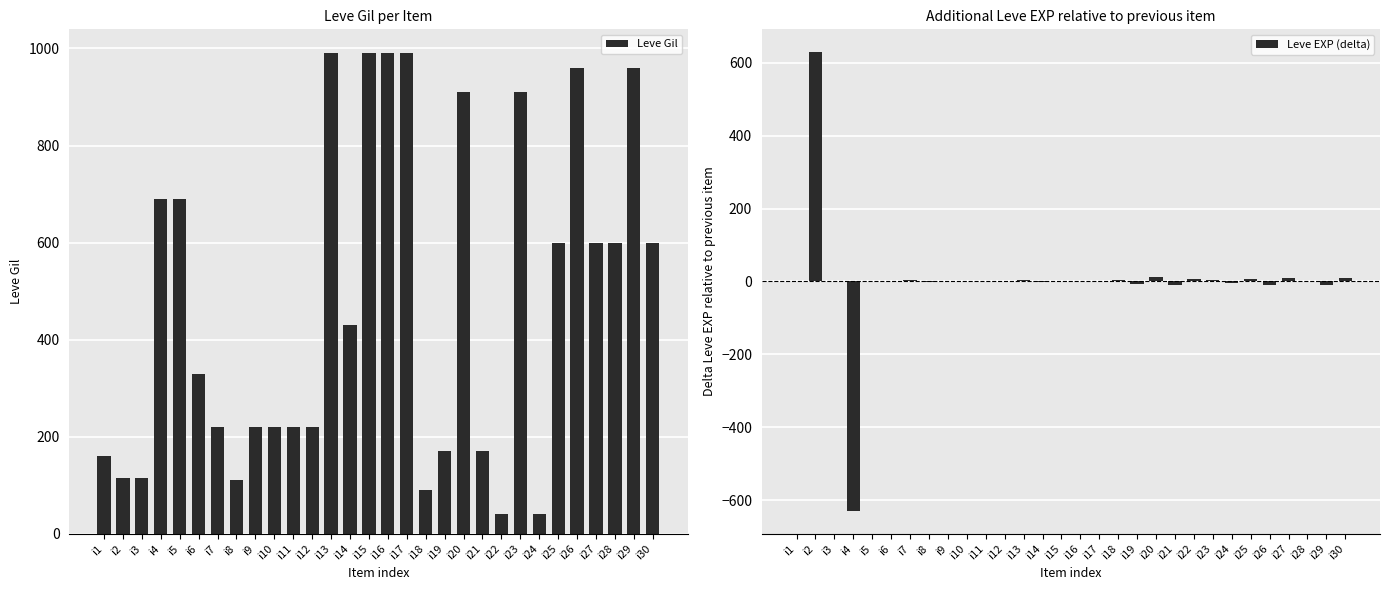

The value of Leve Gil at i7 is 220. True or false?

True